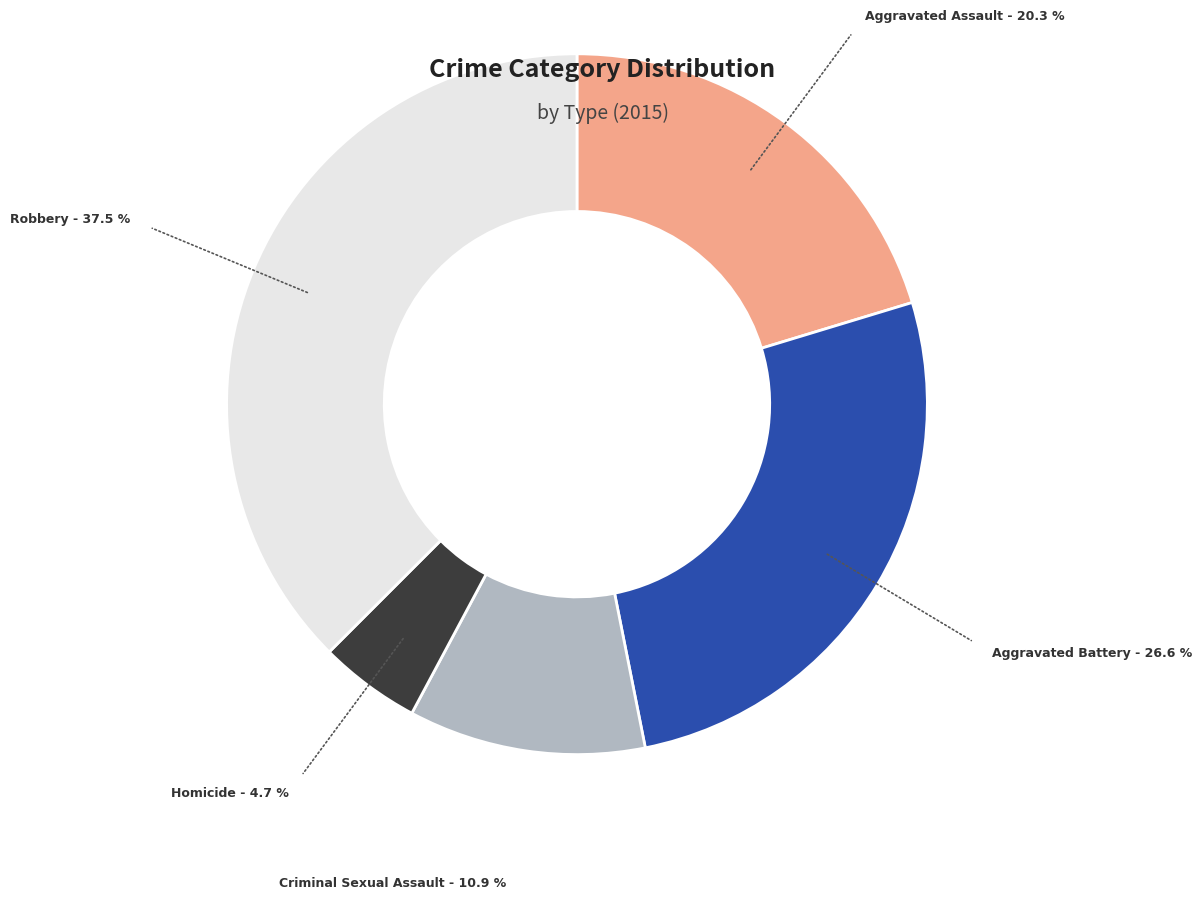

Is there a majority slice in this chart?

No